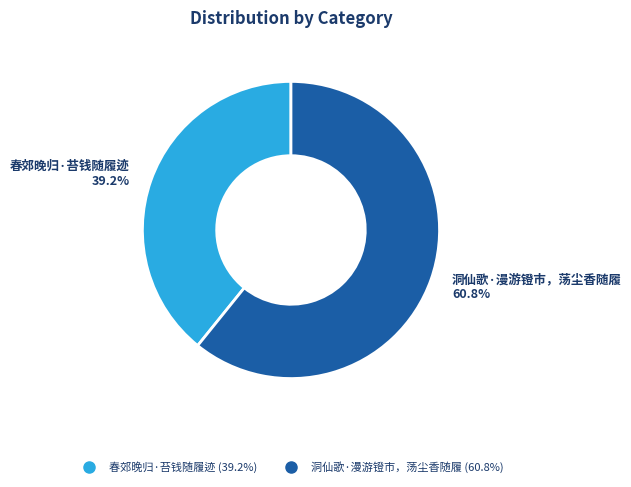

Is the sum of 洞仙歌·漫游镫市，荡尘香随履 and 春郊晚归·苔钱随履迹 greater than half?

Yes